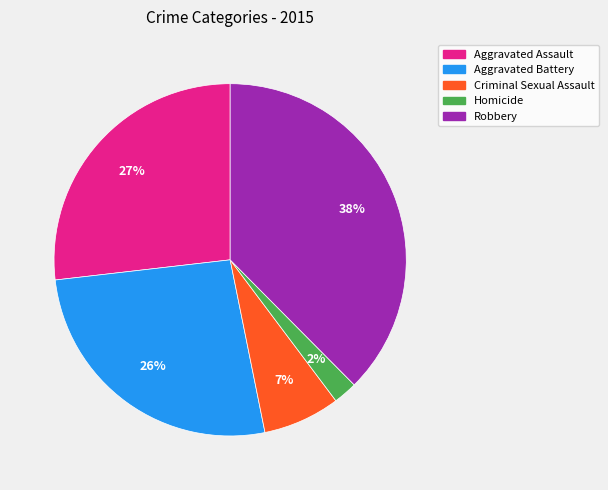

Count the number of slices in the pie.

5